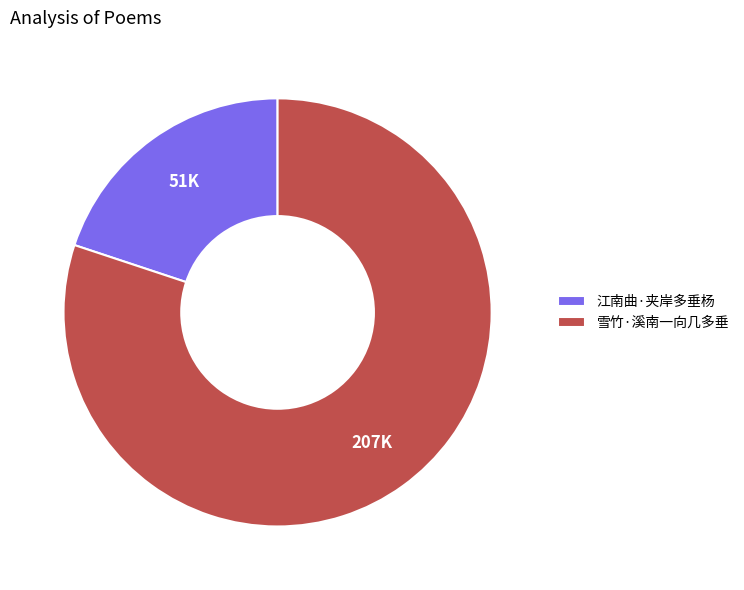

Is there any slice that represents more than half of the pie?

Yes